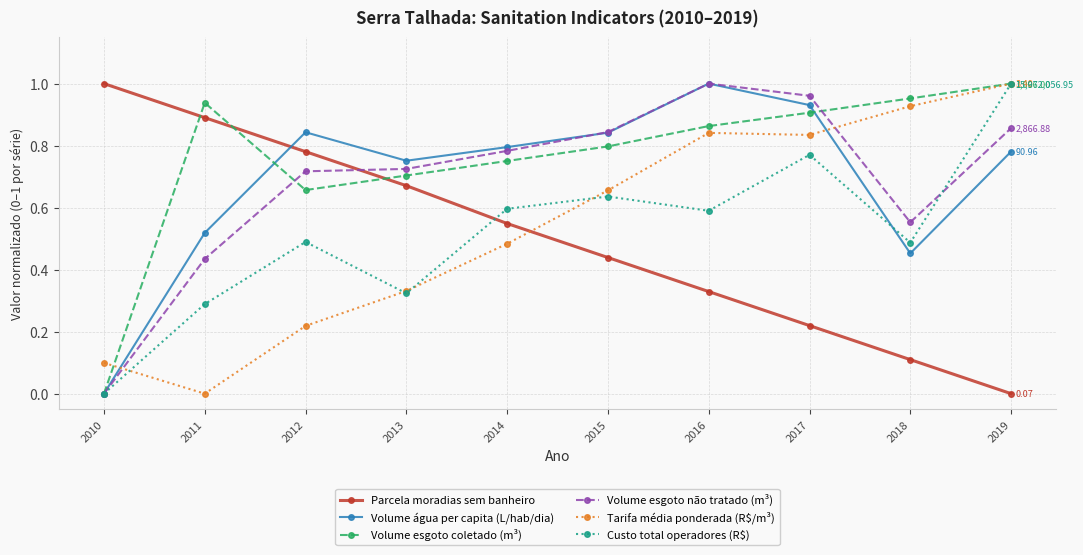

Is the value of Volume esgoto coletado (m³) at 2012 greater than the value of Parcela moradias sem banheiro at 2011?

No